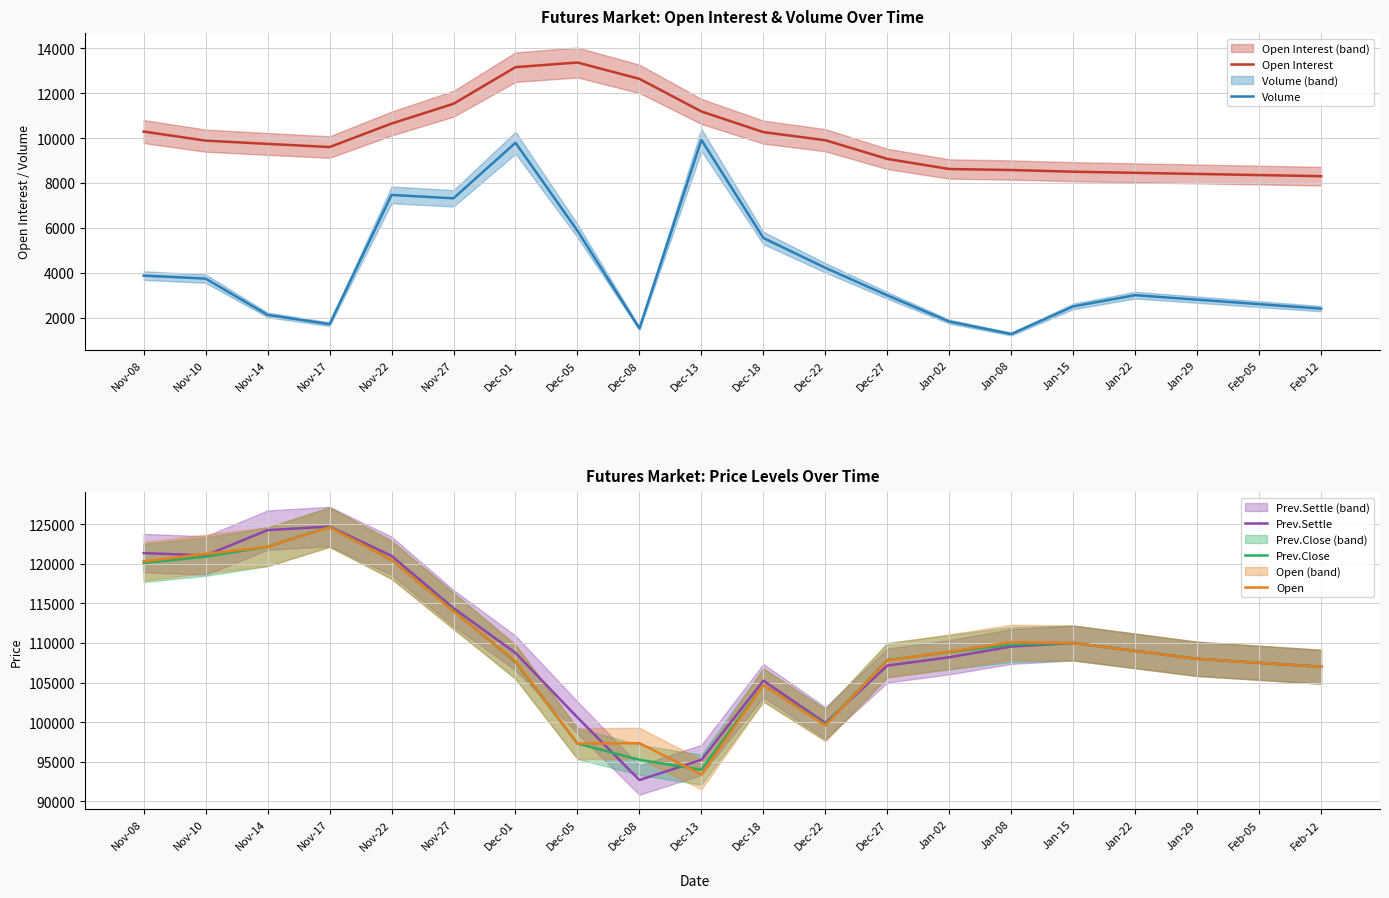

Which category has the lowest value across all series?

Jan-08